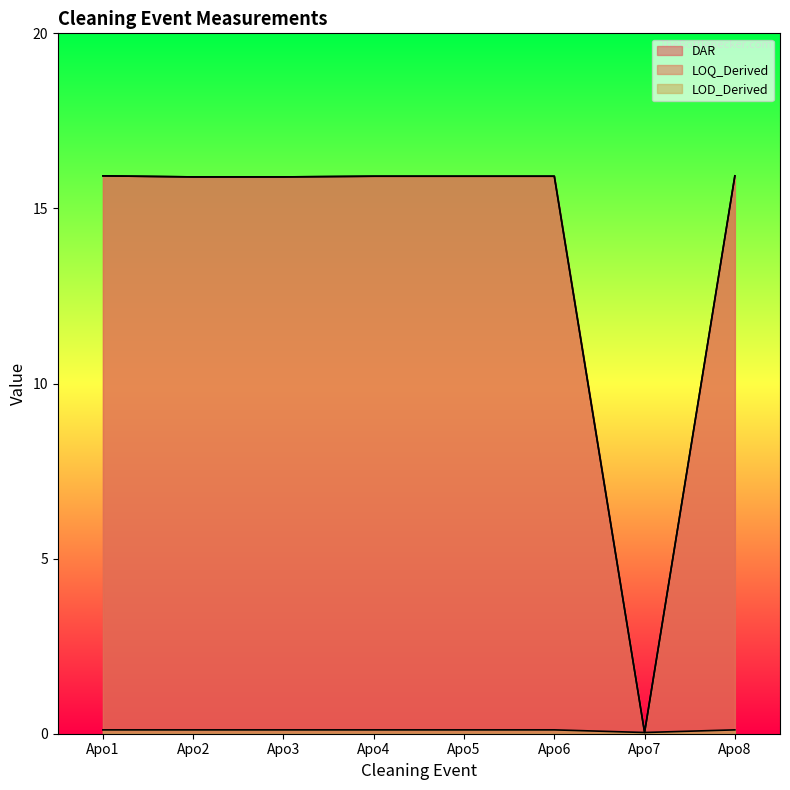

At which label does LOQ_Derived reach its minimum?

Apo7